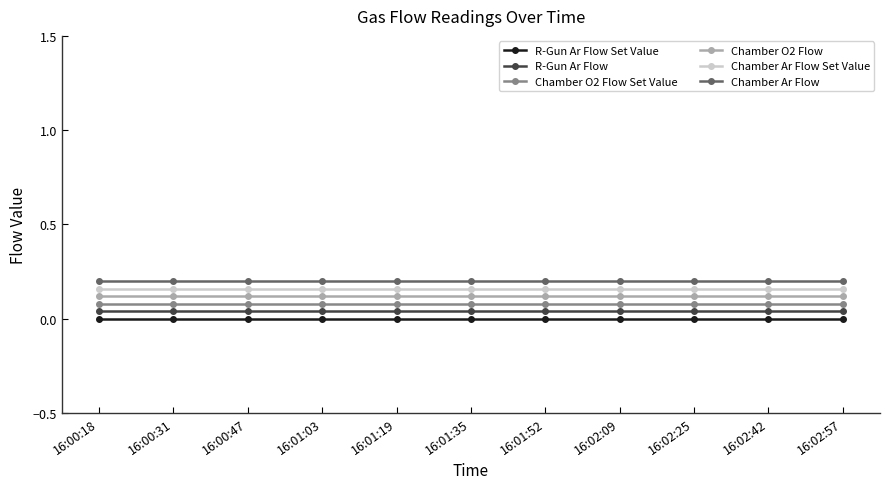

True or false: Chamber Ar Flow Set Value has a value of 0.1 at 16:02:57.

False